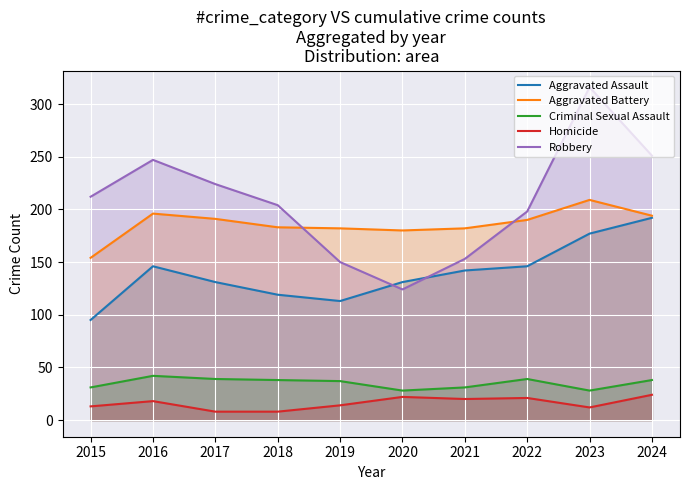

True or false: Aggravated Assault and Homicide cross at least once.

False